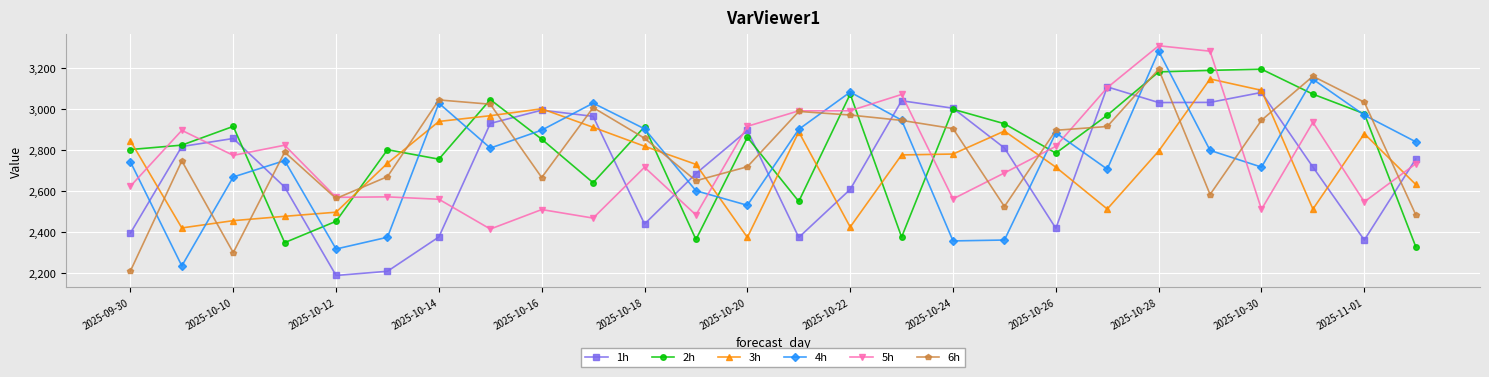

What is the value of the 5h point at the 10th from the left?

2467.4